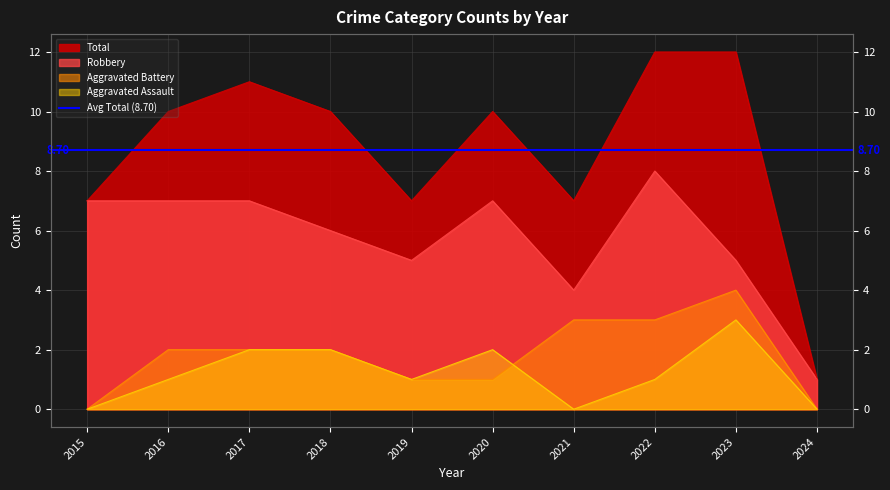

True or false: Robbery and Total intersect in this chart.

False